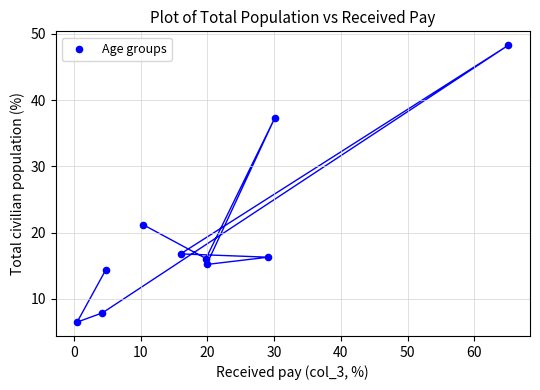

What Y value in the scatter plot is closest to 27?

21.2